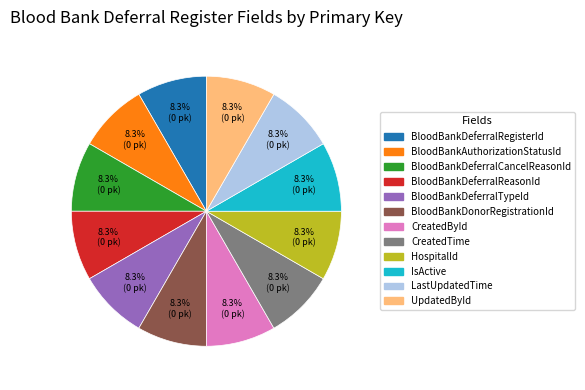

Do IsActive and CreatedById together represent more than half of the pie?

No